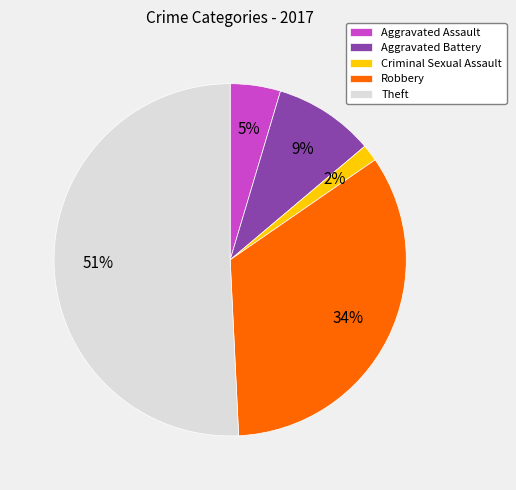

What is the largest slice in the pie chart?

Theft